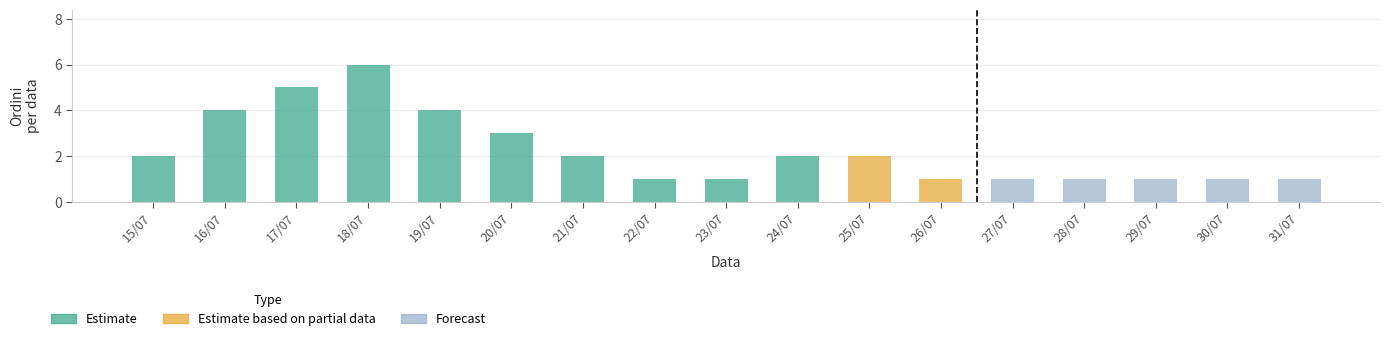

How many bars are there in total?

17